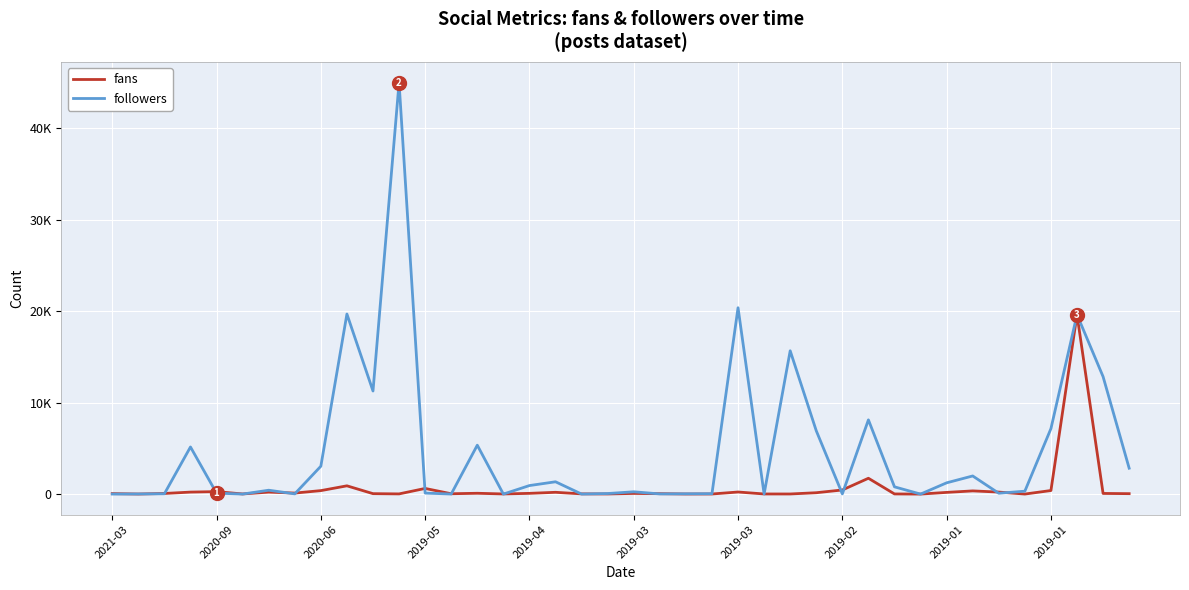

What are all the series names shown in the legend?

fans, followers